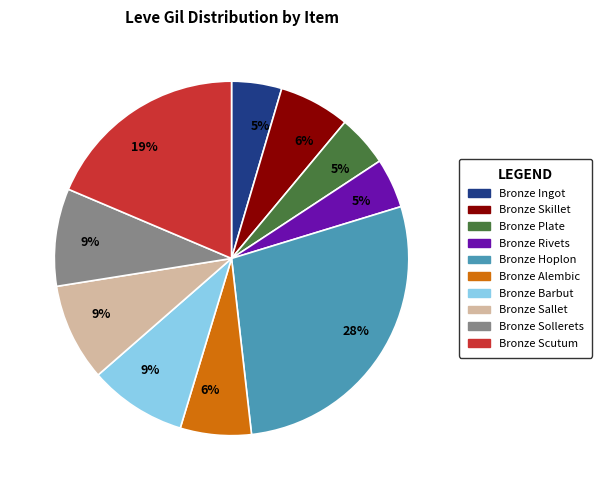

To the nearest percent, what is the average slice percentage?

10%